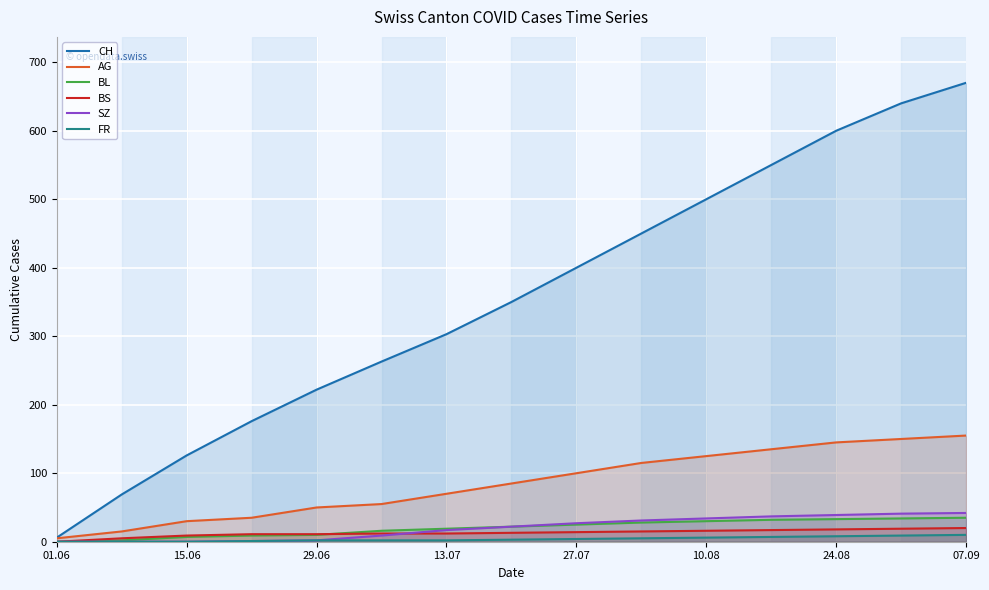

Which series has the largest total across all categories?

CH